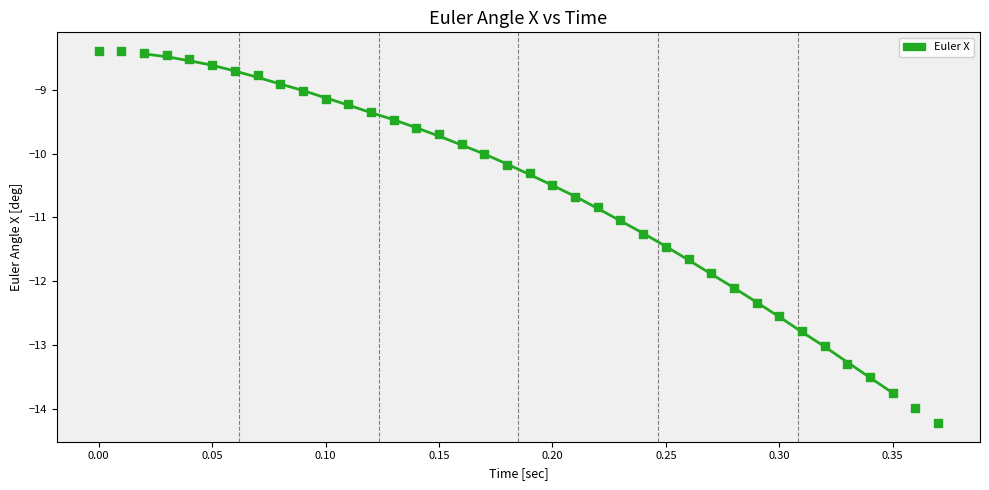

What is the range of X values (max minus min)?

0.4